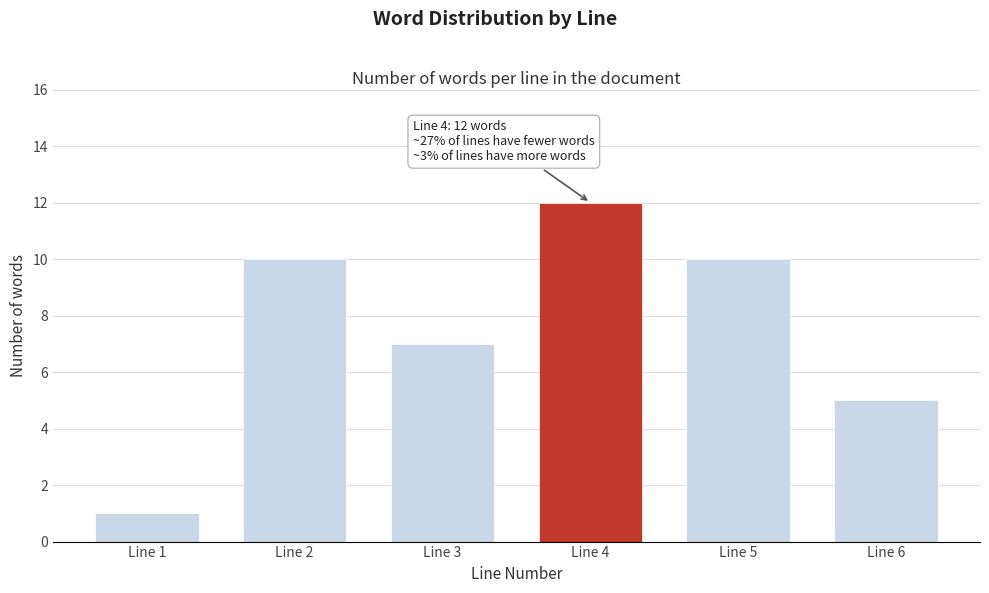

Reading left to right, list all the values displayed in this chart.

Line 1=1	Line 2=10	Line 3=7	Line 4=12	Line 5=10	Line 6=5